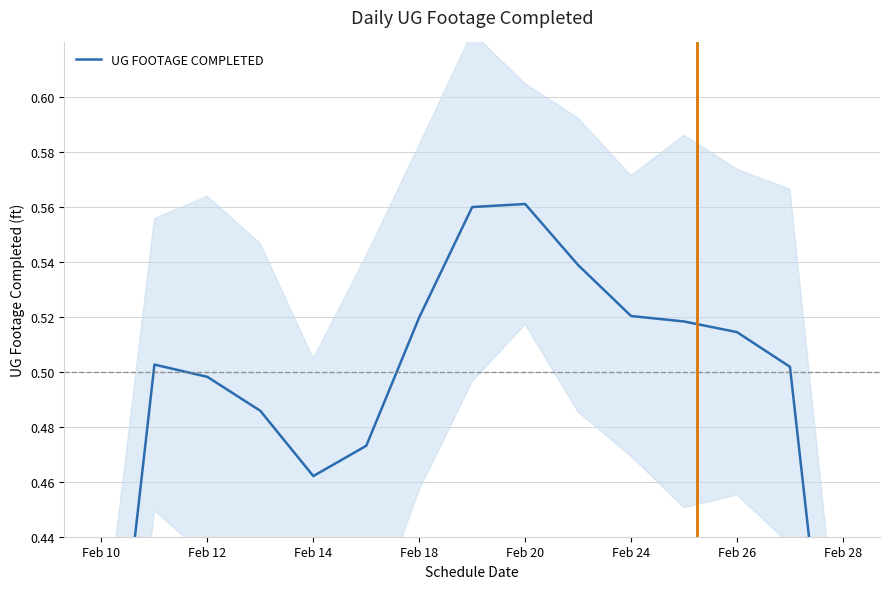

What is the average value?

0.5